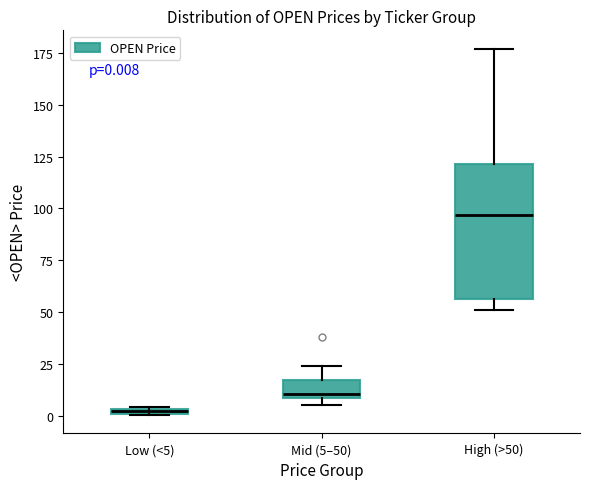

Which box is the tallest, from its lower edge to its upper edge?

High (>50)